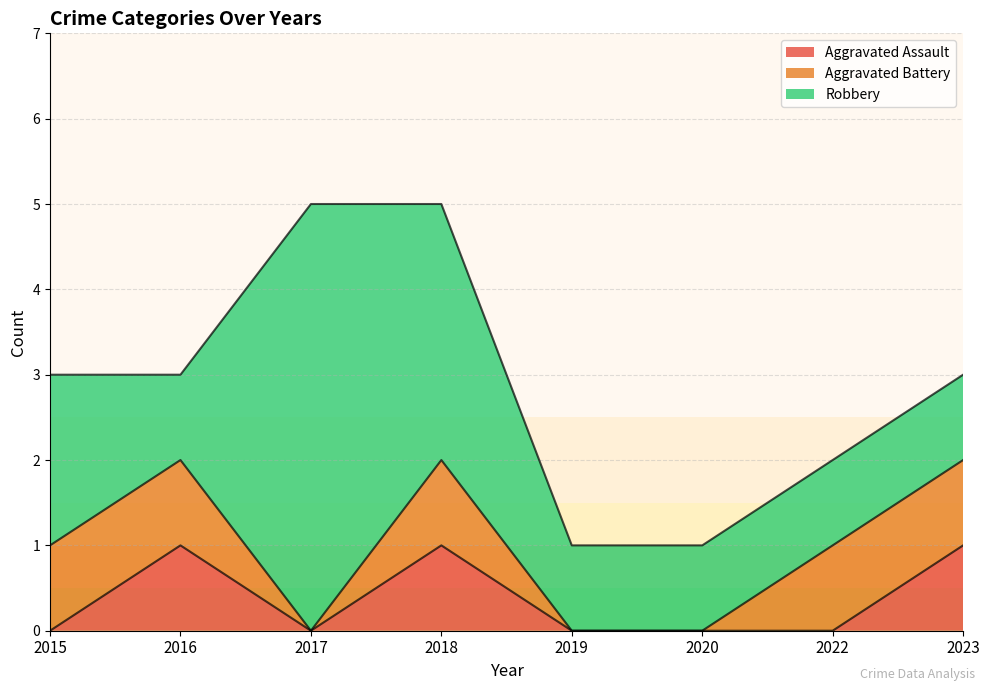

In Aggravated Battery, how many points are lower than both neighbors (excluding endpoints)?

1